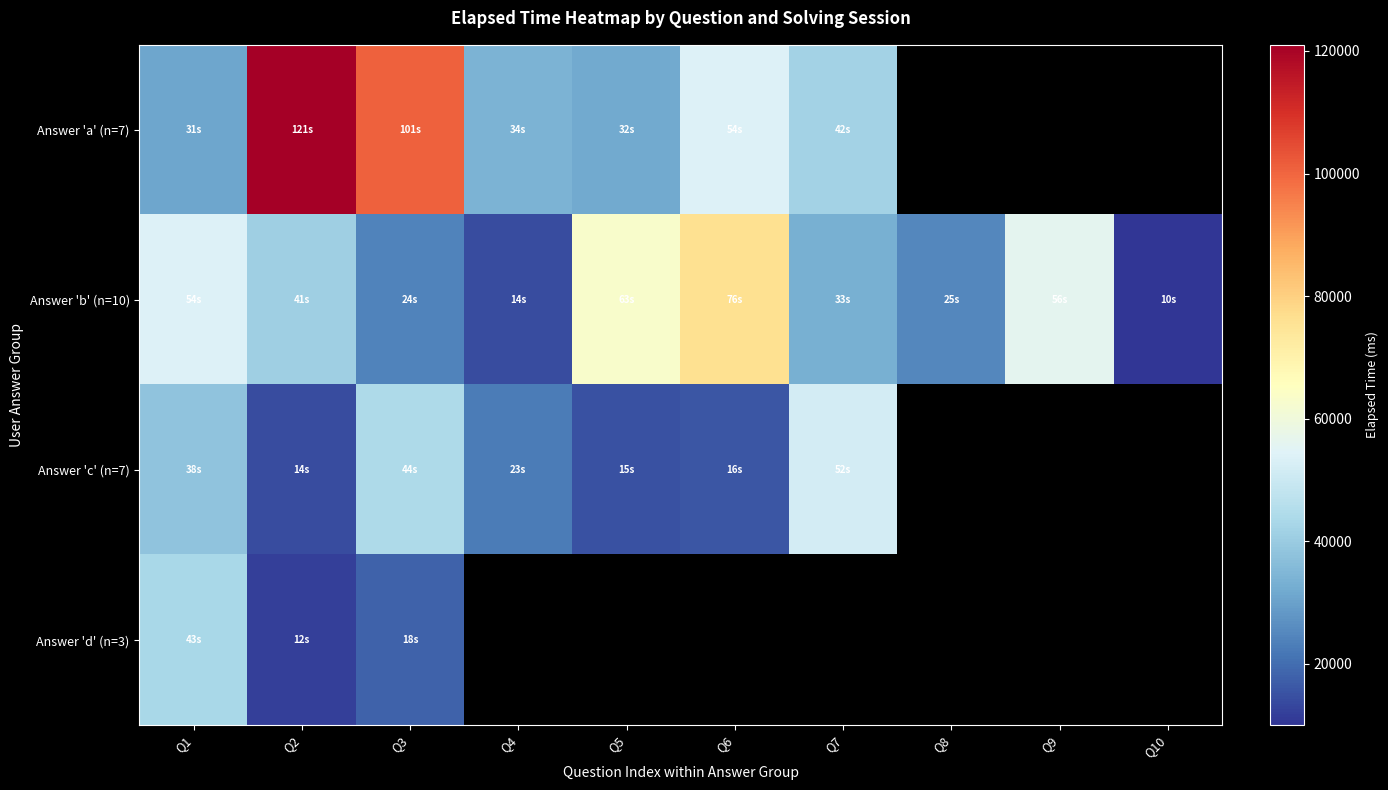

Which category has the lowest value in the Answer 'c' (n=7) series?

Q2